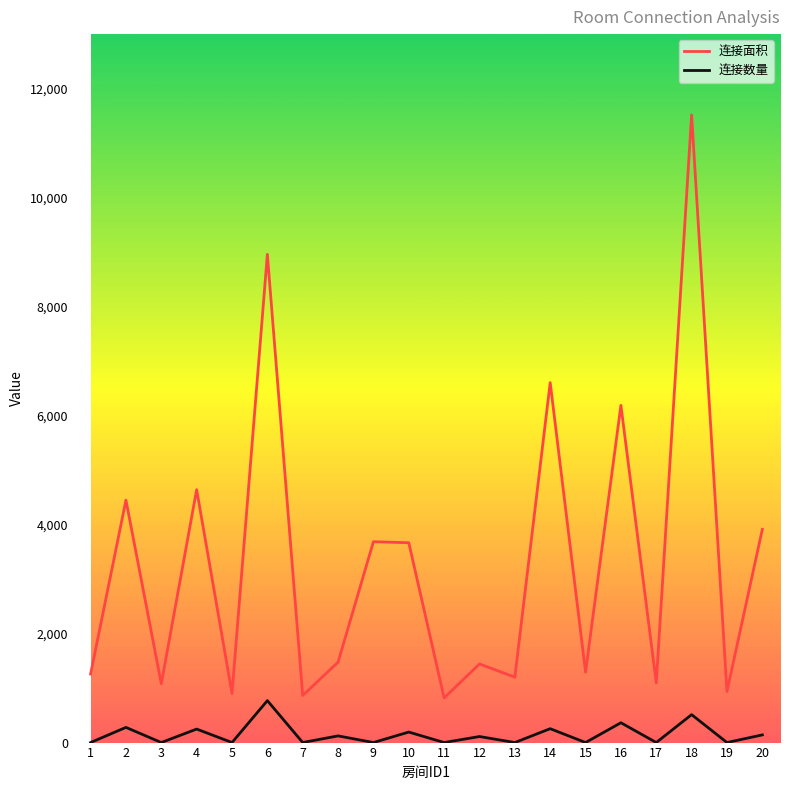

How many interior local peaks does the 连接数量 series have?

9